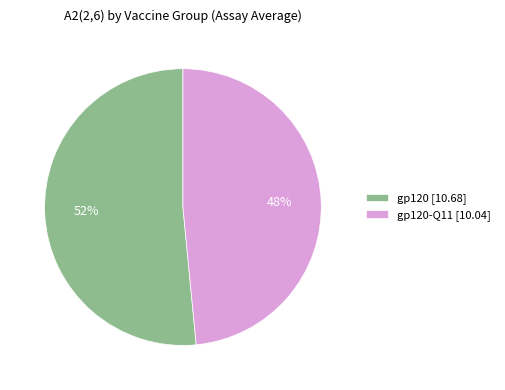

Which category has the biggest portion of the pie?

gp120 [10.68]